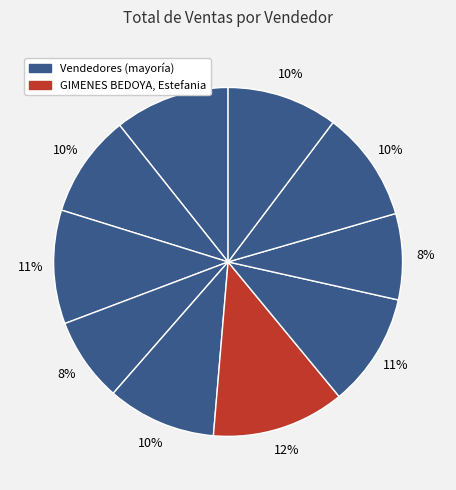

How many slices are in this pie chart?

10